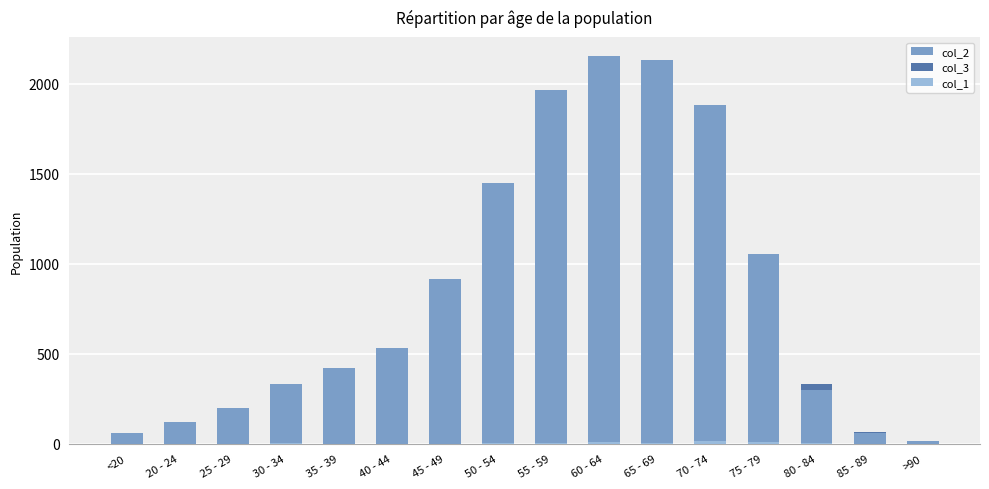

Which has a higher value, 50 - 54 or 85 - 89?

50 - 54